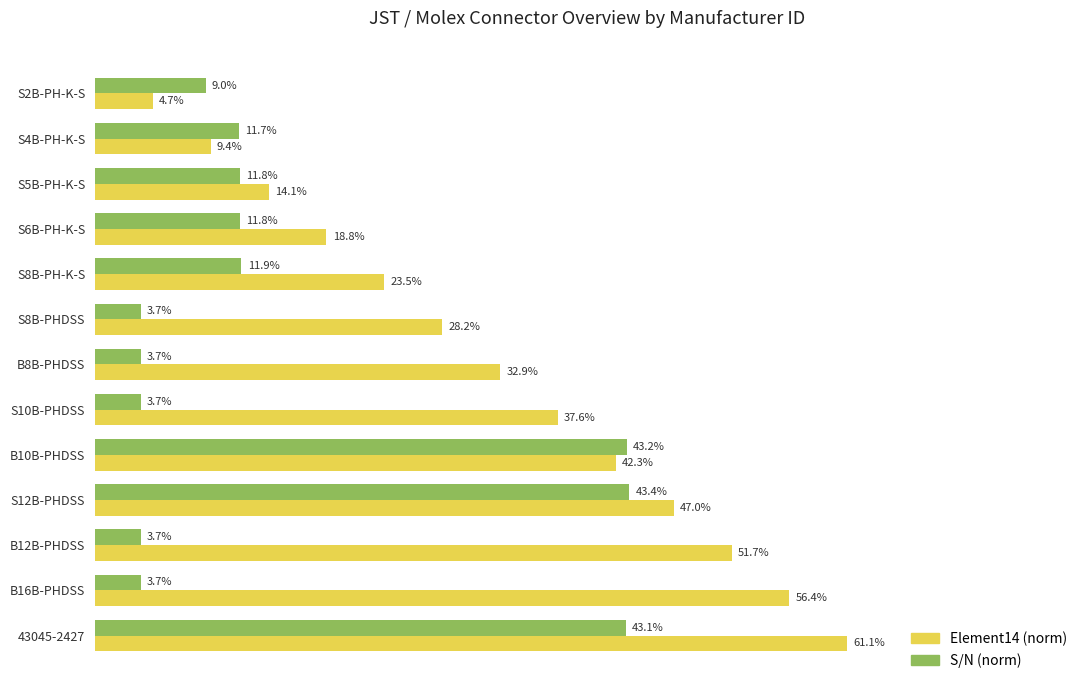

Rank the series by their maximum value, from highest to lowest.

Element14 (norm), S/N (norm)